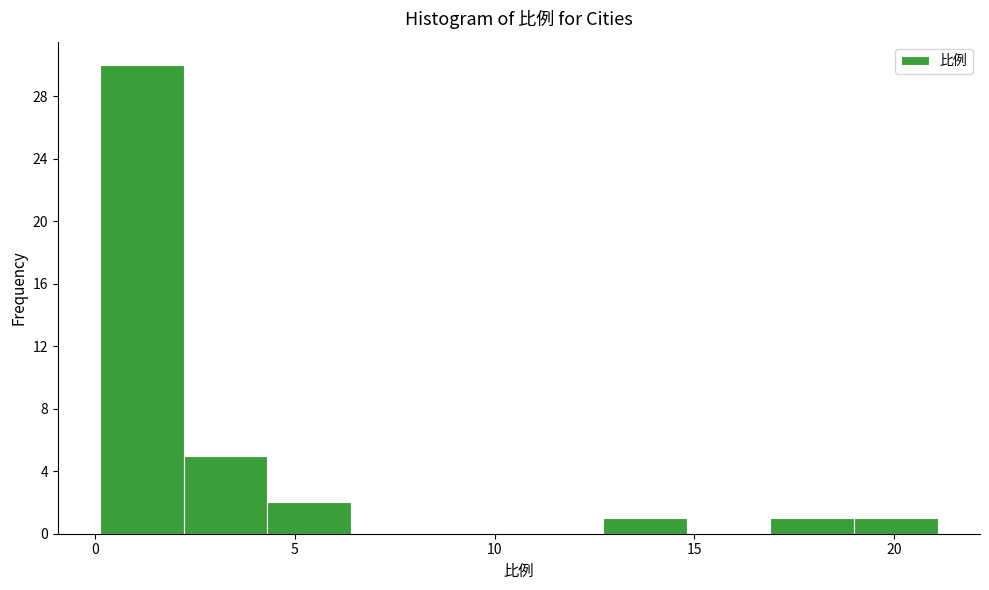

Reading left to right, list every bar in this chart as the range it spans on the x-axis followed by its height. Neither the bar edges nor the heights are printed on the chart, so give them approximately, as read against the axes.

0.0 to 2.0: 30
2.0 to 4.5: 5
4.5 to 6.5: 2
6.5 to 8.5: 0
8.5 to 10.5: 0
10.5 to 12.5: 0
12.5 to 15.0: 1
15.0 to 17.0: 0
17.0 to 19.0: 1
19.0 to 21.0: 1